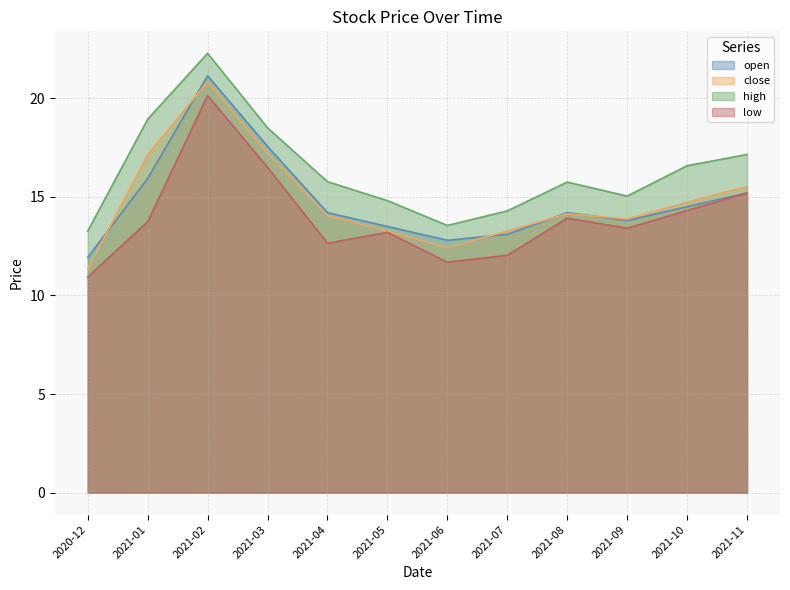

Rank the categories by close value from highest to lowest.

2021-02, 2021-03, 2021-01, 2021-11, 2021-10, 2021-08, 2021-04, 2021-09, 2021-05, 2021-07, 2021-06, 2020-12